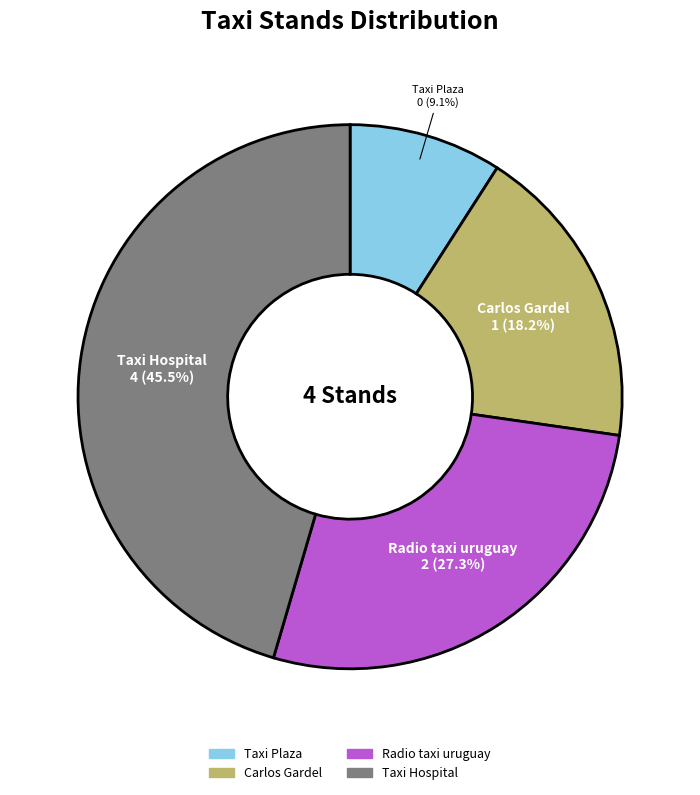

What is the ratio of the value at Radio taxi uruguay to the value at Taxi Hospital?

0.6